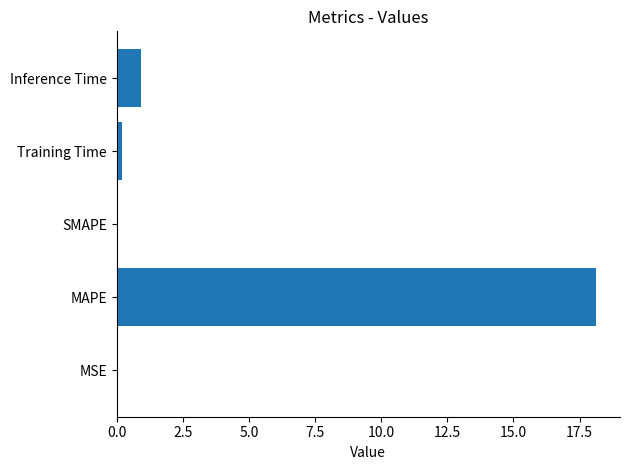

What is the greatest value displayed?

18.1